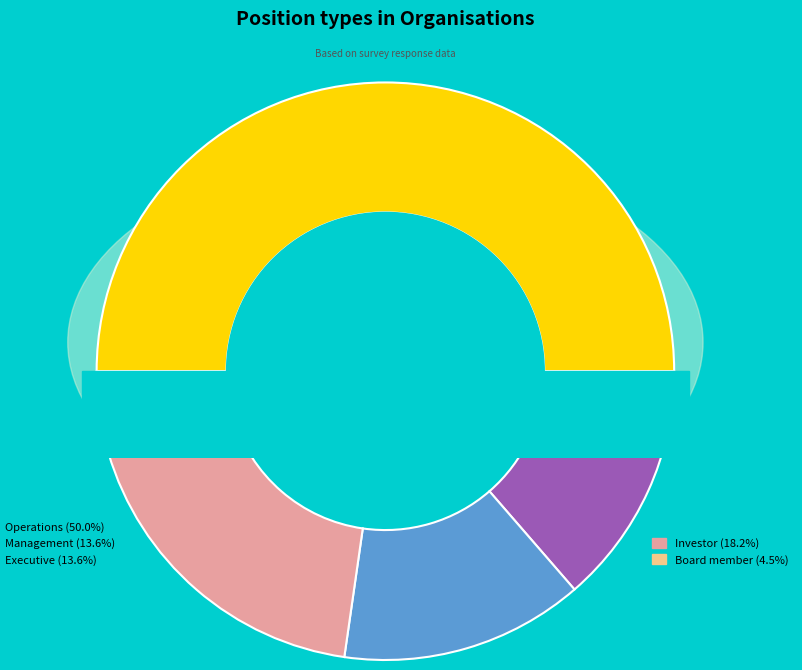

Does Board member account for over 50% of the chart?

No